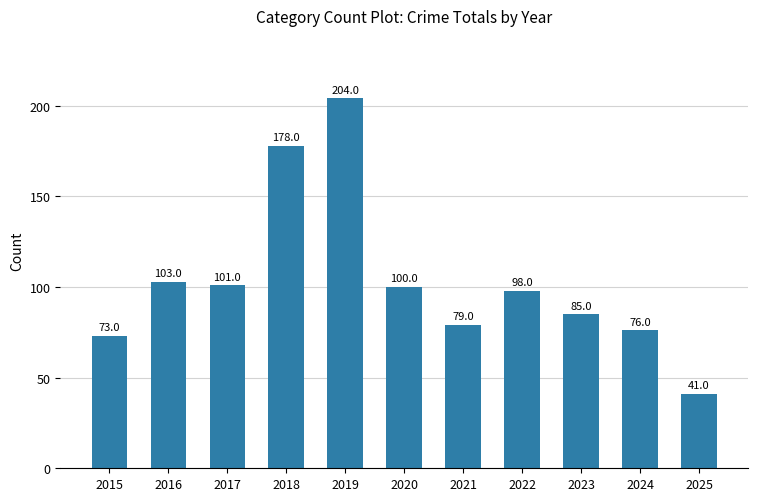

The value at 2016 is 179. True or false?

False